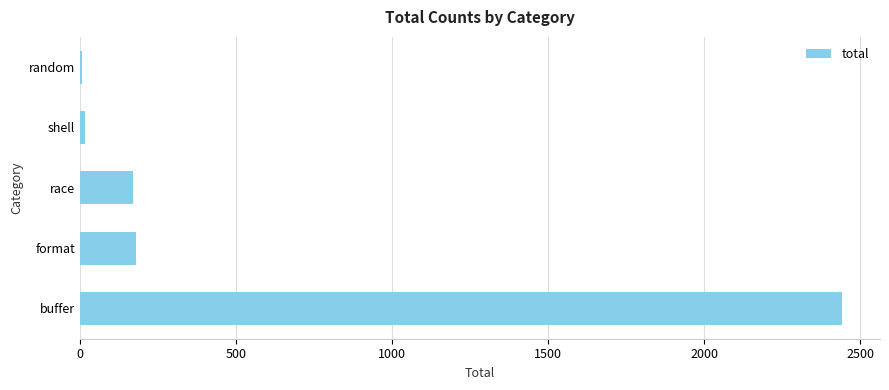

Is it true that the value at buffer is 2441?

True